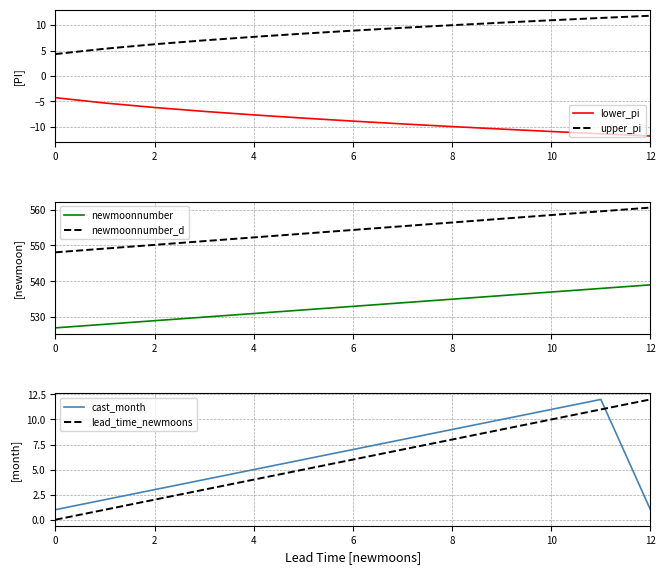

What is the label of the 11th point from the left?

10